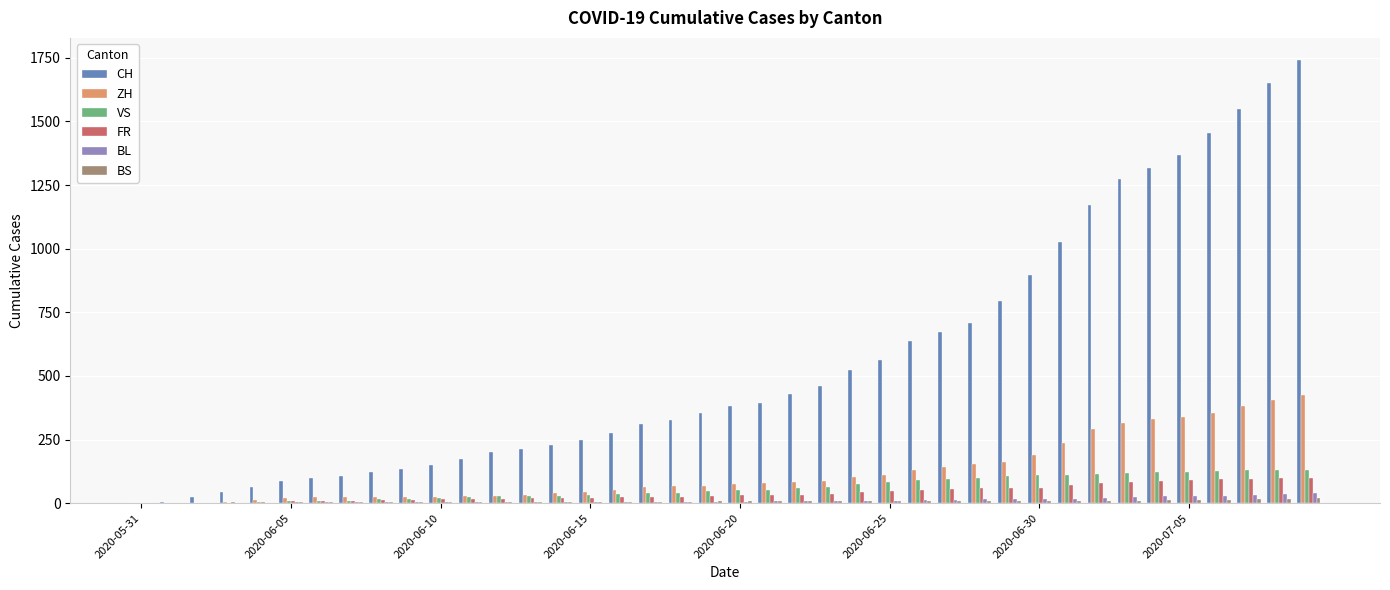

What is the sum of all FR values?

1587